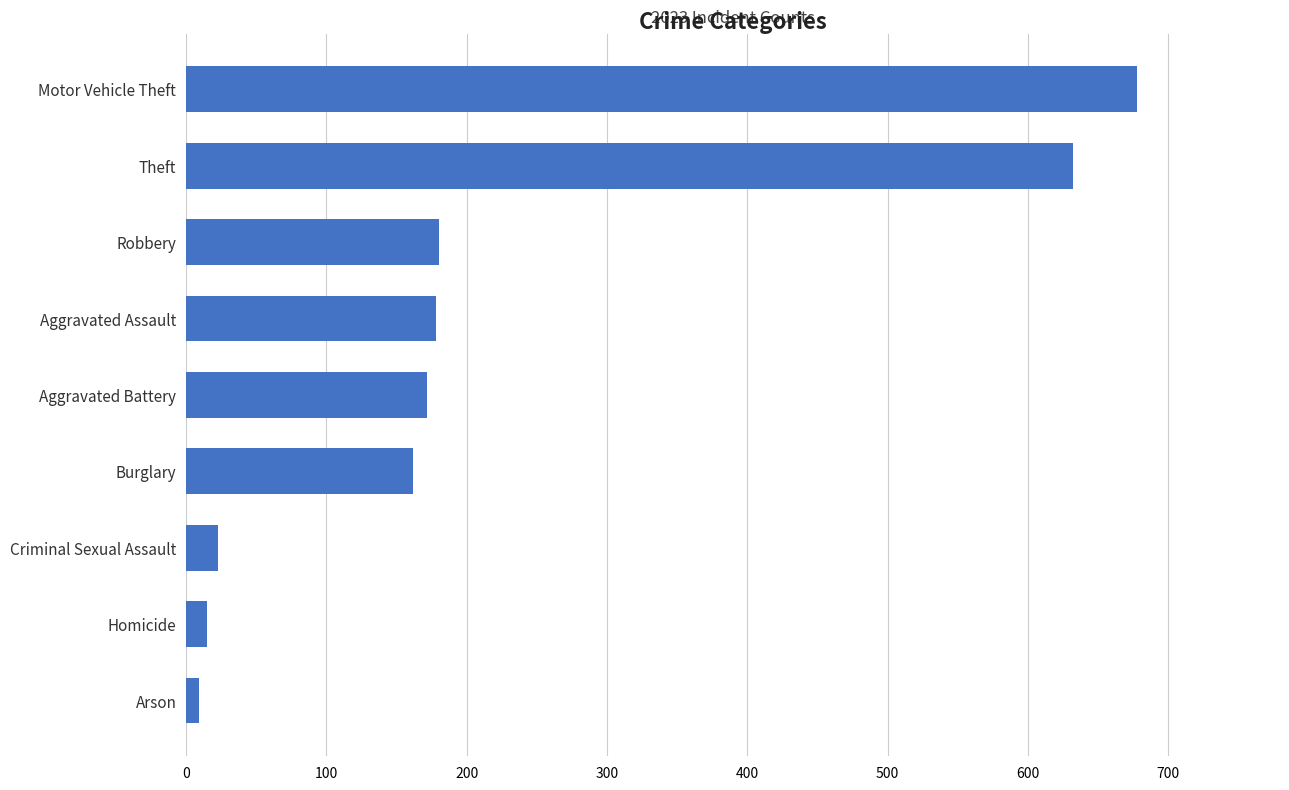

What is the difference between the values at Criminal Sexual Assault and Robbery?

157